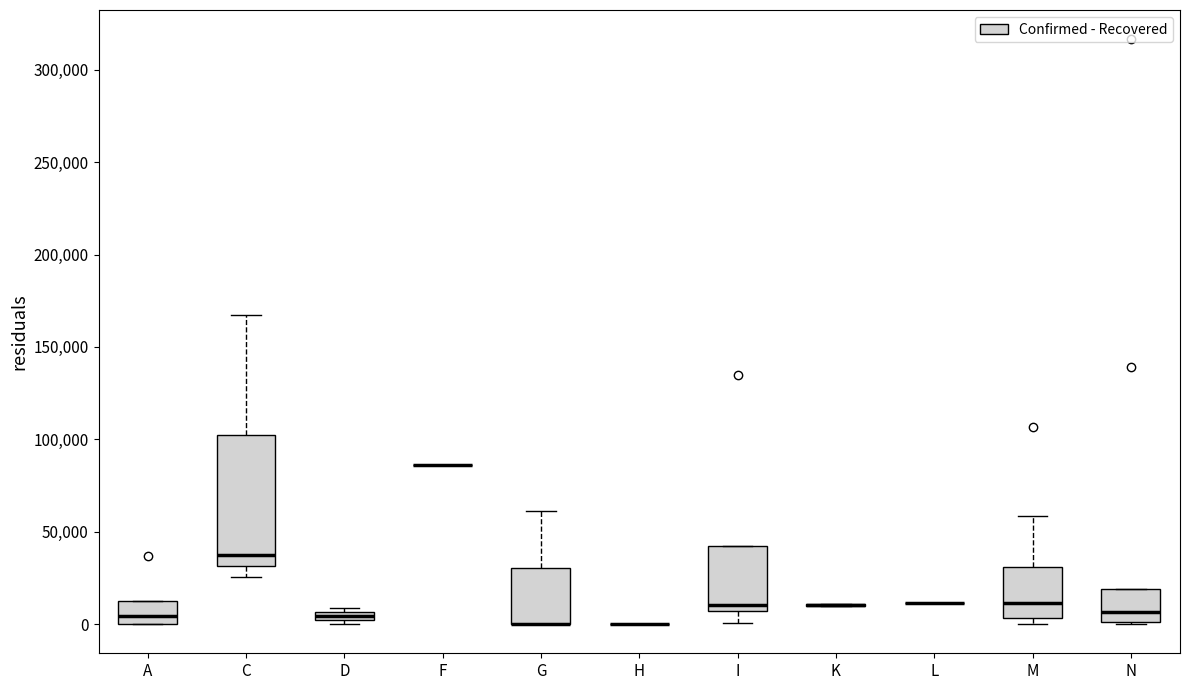

Which box is the tallest, from its lower edge to its upper edge?

C